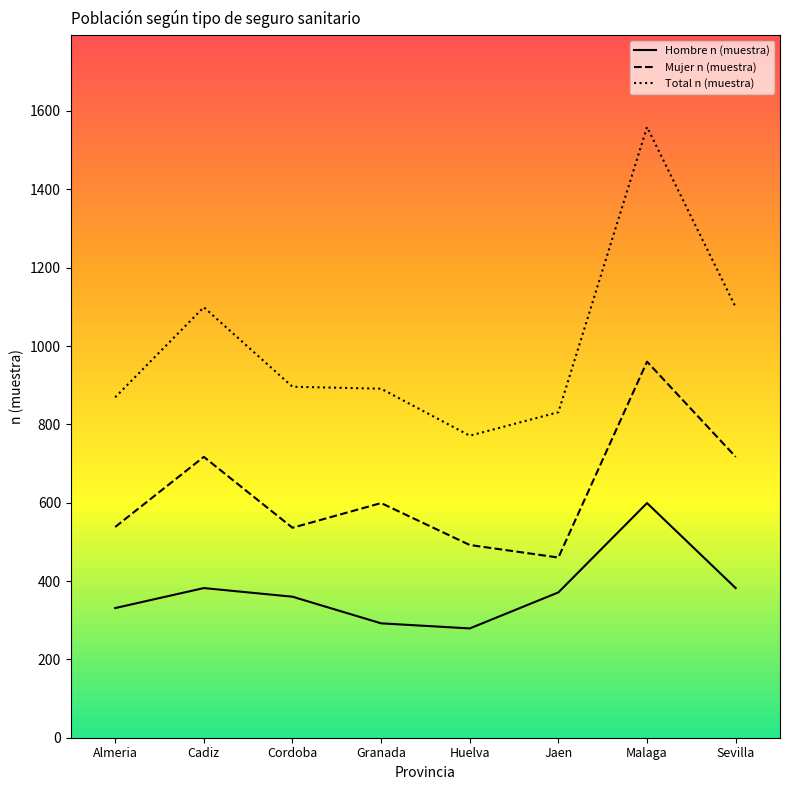

What is the difference between the highest and lowest values at Almeria?

538